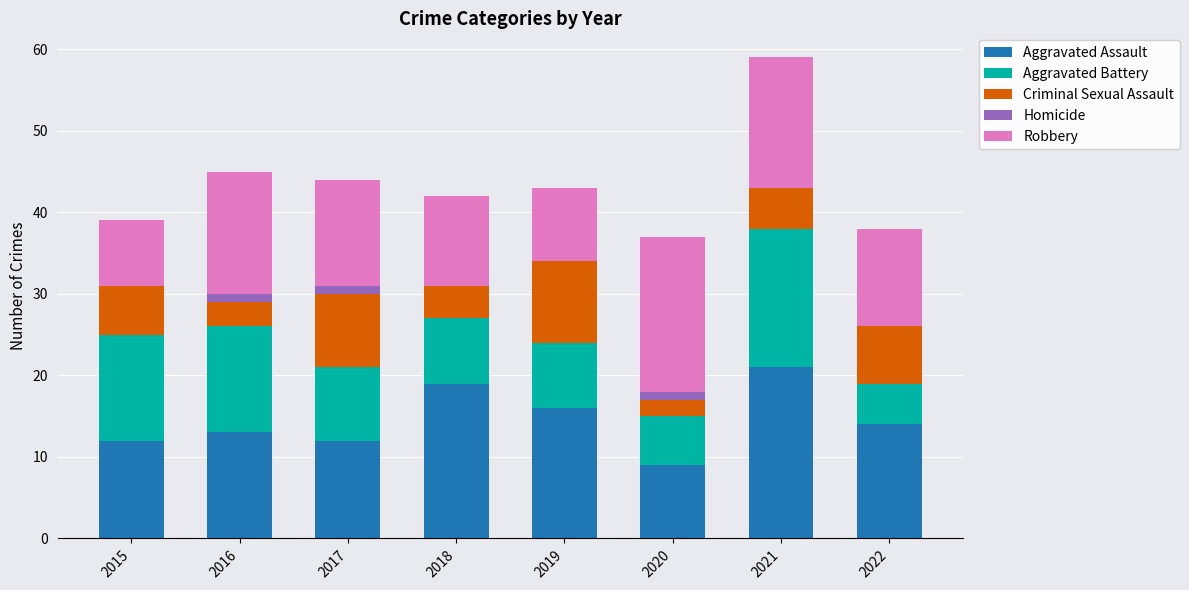

What is the sum of all Aggravated Assault values?

116